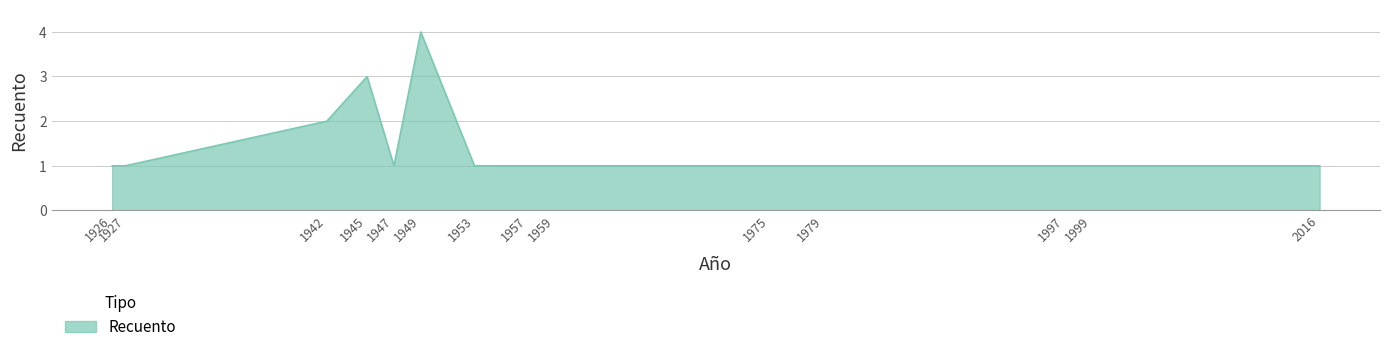

How many distinct data groups are displayed?

1